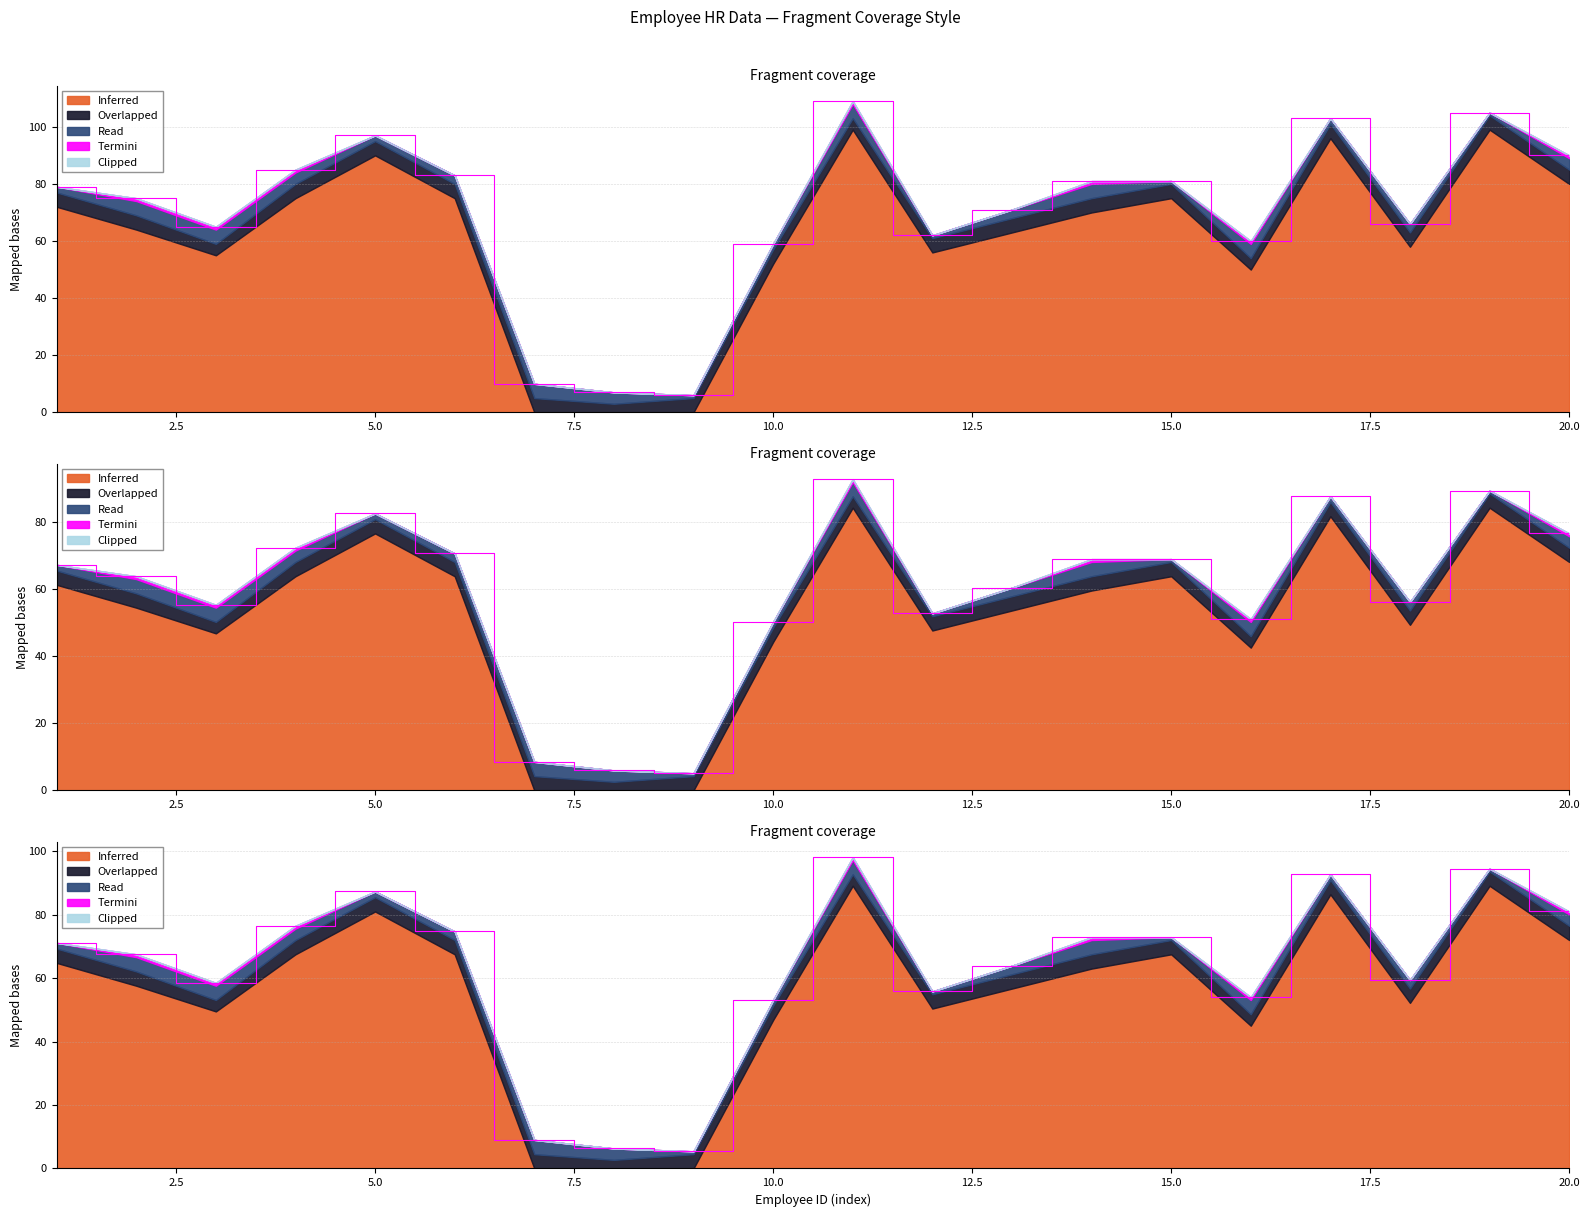

The value of Overlapped at 8 is 3. True or false?

True